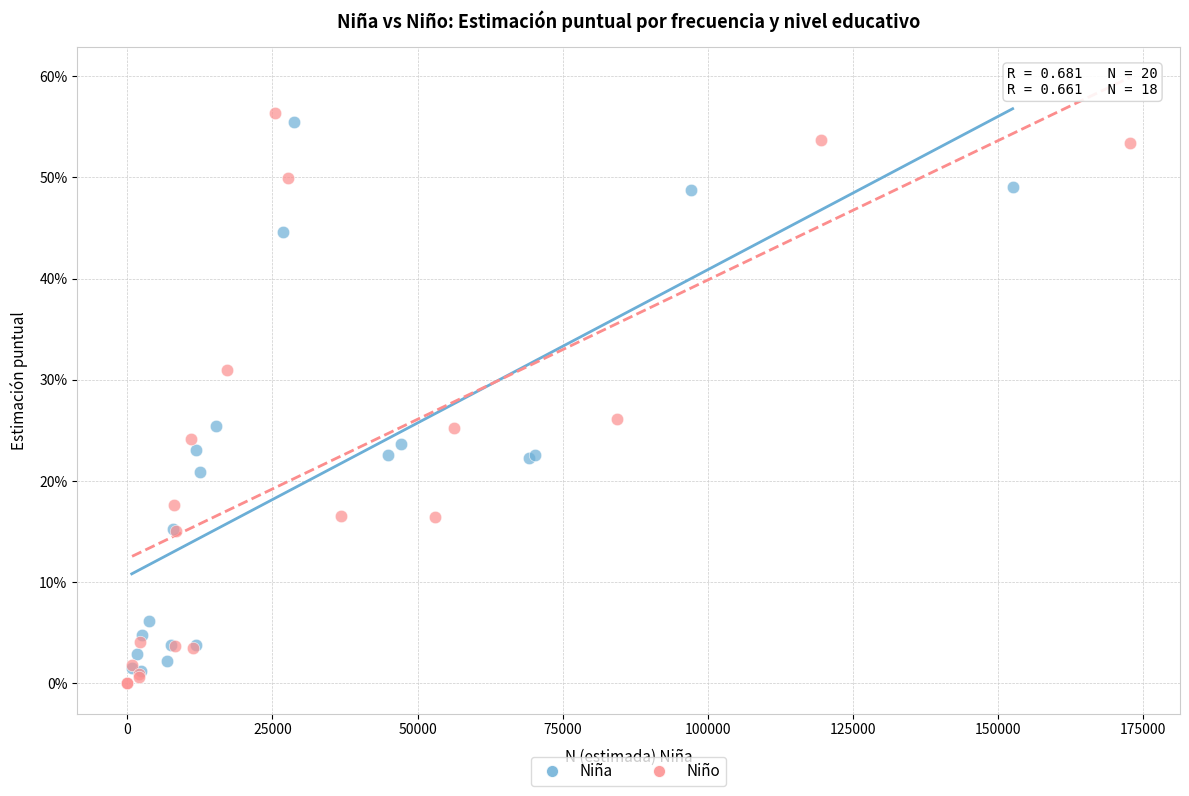

Which series contains the lowest Y value?

Niño